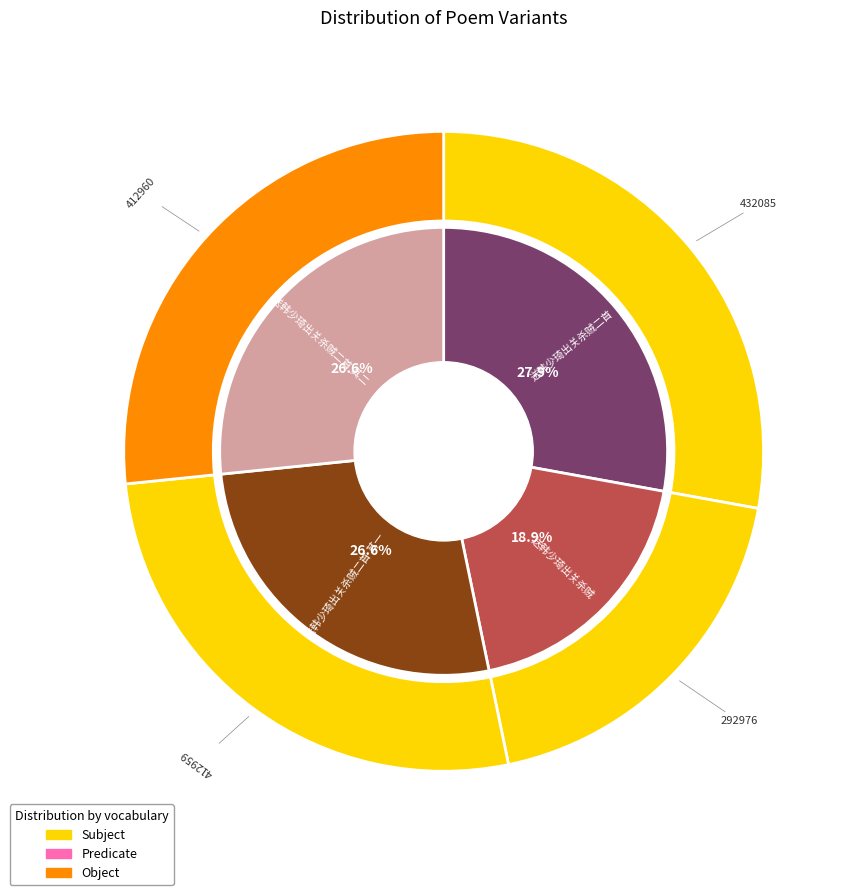

What percentage is the 送韩少琦出关杀贼二首 其一 slice, to the nearest percent?

27%